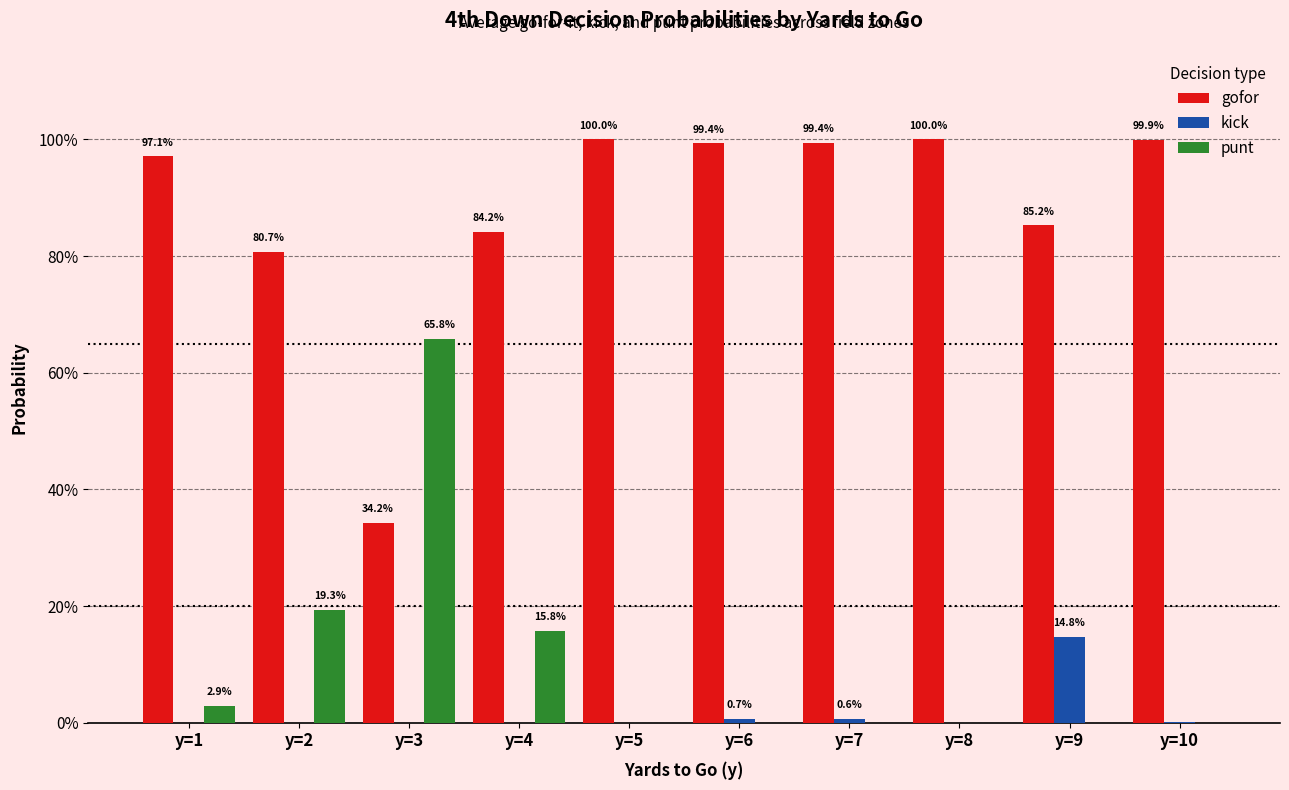

Where is punt nearest to the value 0?

y=5